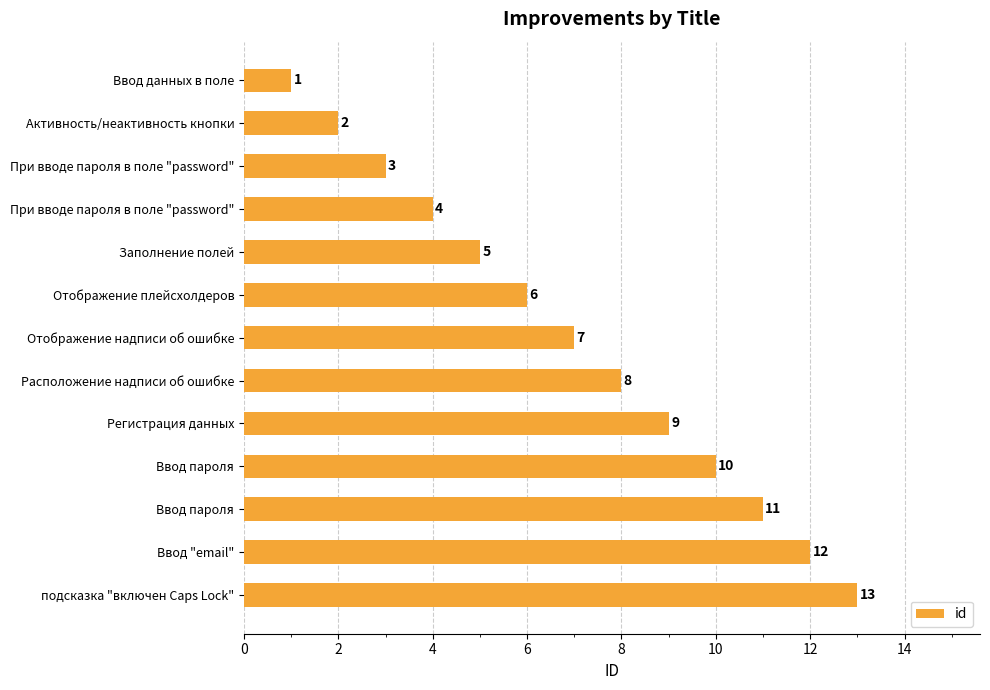

What is the average value?

7